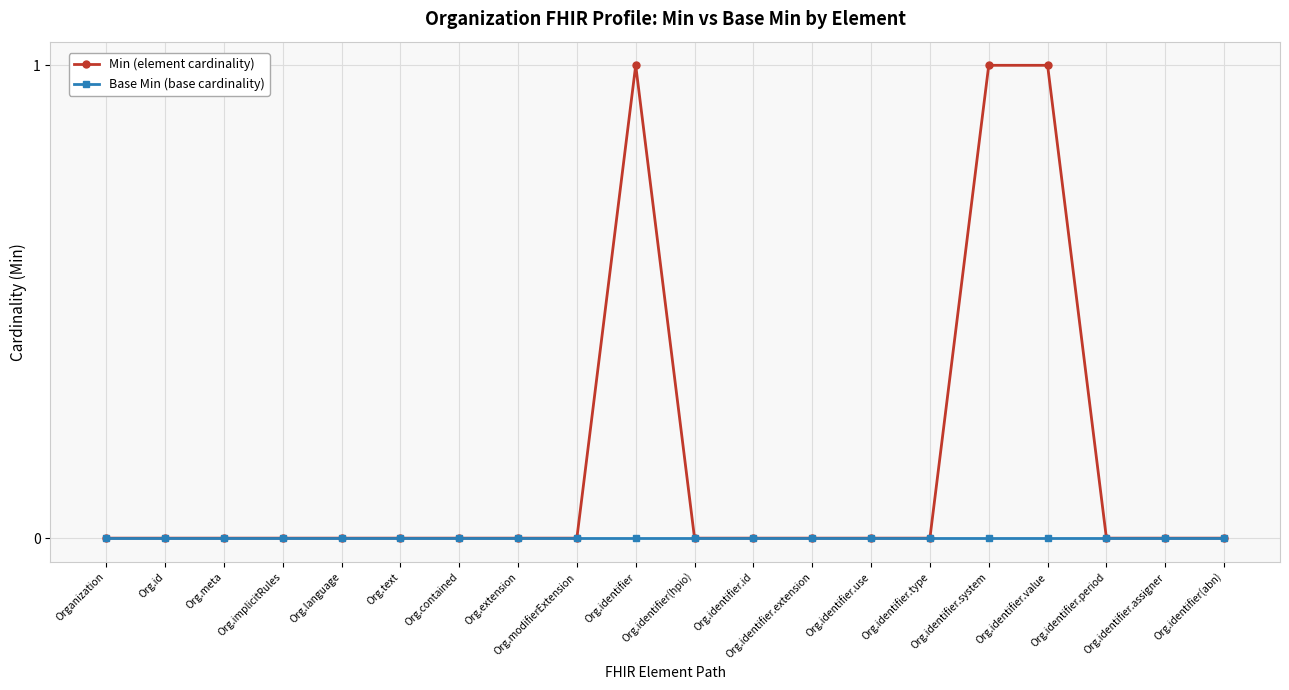

The Base Min (base cardinality) series shows 0 at Org.language. True or false?

True